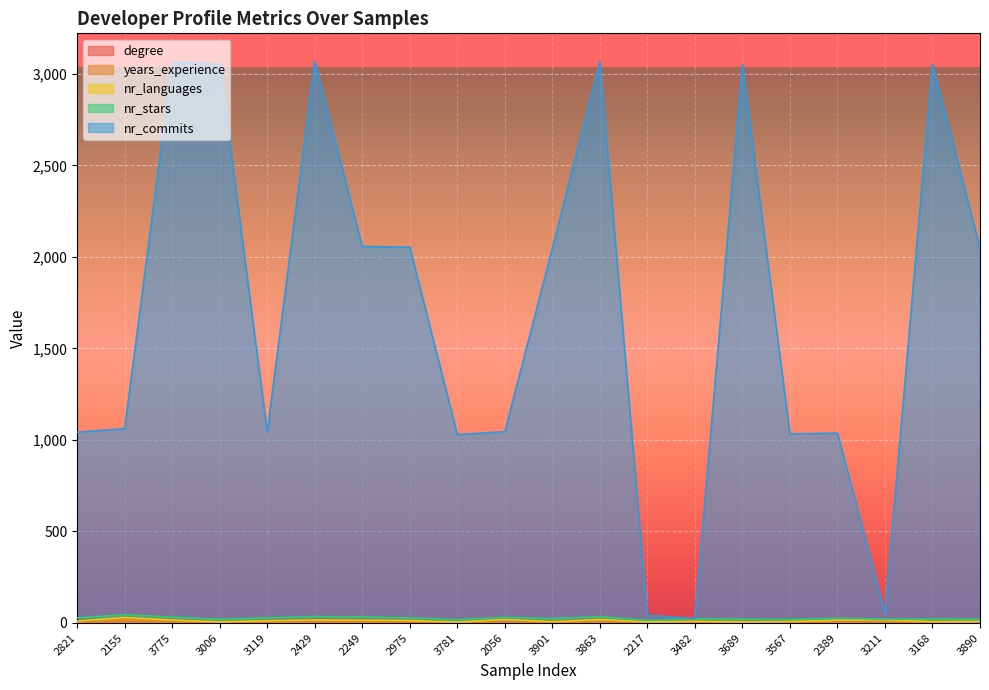

Rank the categories by nr_commits value from lowest to highest.

3482, 2217, 3211, 3781, 3567, 2389, 2821, 3119, 2056, 2155, 3901, 3890, 2975, 2249, 3689, 3006, 3168, 3775, 2429, 3863